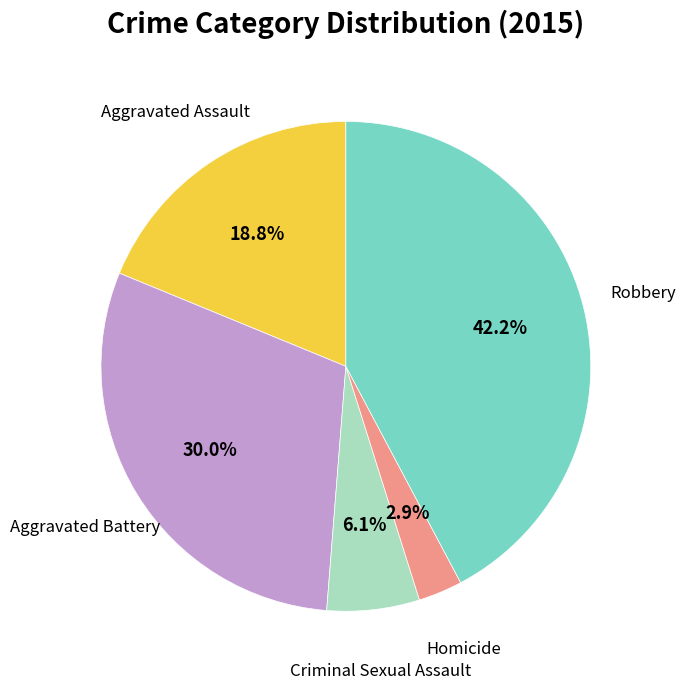

How many slices are in this pie chart?

5